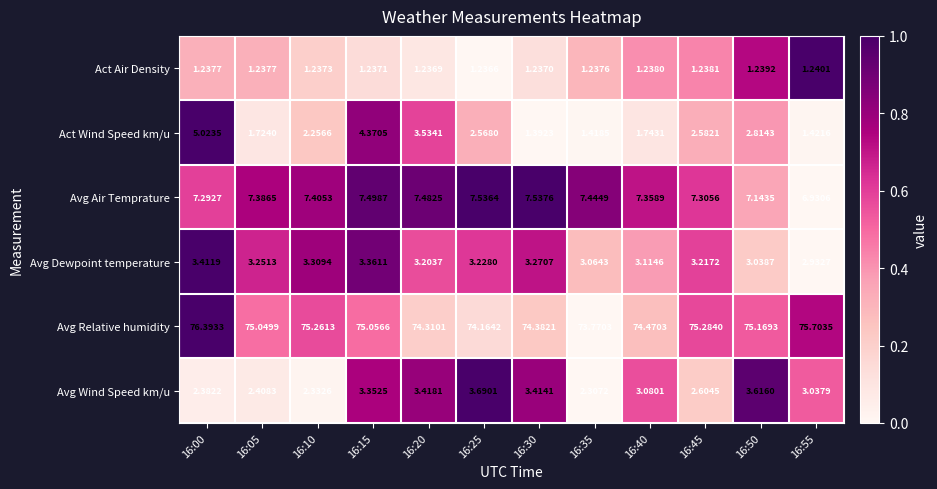

Which series has the largest range (max minus min)?

Act Wind Speed km/u